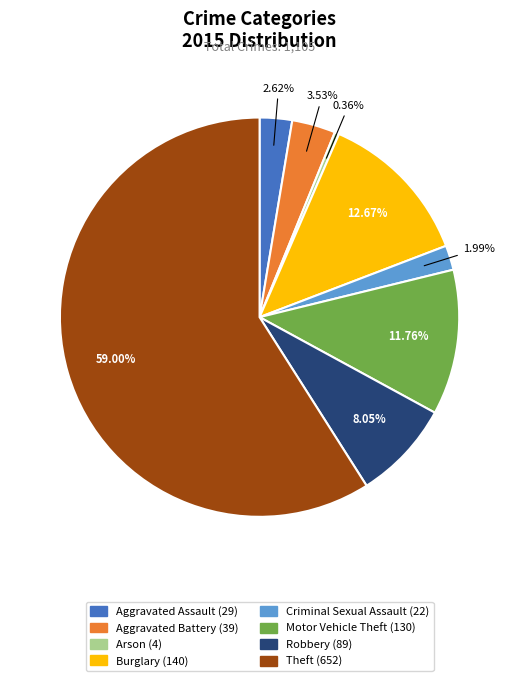

Is the sum of Aggravated Battery (39) and Aggravated Assault (29) greater than half?

No